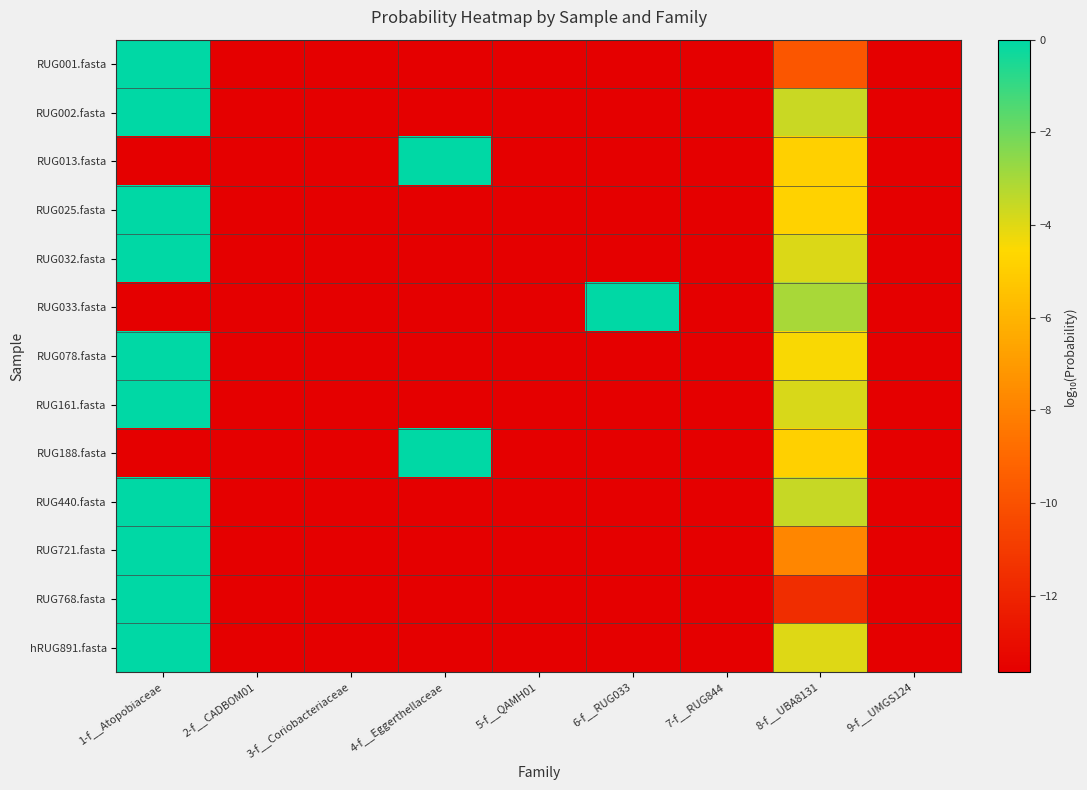

Reading left to right, extract all data points from this chart.

RUG001.fasta: 1-f__Atopobiaceae=-0.0	2-f__CADBOM01=-13.7	3-f__Coriobacteriaceae=-13.7	4-f__Eggerthellaceae=-13.7	5-f__QAMH01=-13.7	6-f__RUG033=-13.7	7-f__RUG844=-13.7	8-f__UBA8131=-9.8	9-f__UMGS124=-13.7
RUG002.fasta: 1-f__Atopobiaceae=-0.0	2-f__CADBOM01=-13.7	3-f__Coriobacteriaceae=-13.7	4-f__Eggerthellaceae=-13.7	5-f__QAMH01=-13.7	6-f__RUG033=-13.7	7-f__RUG844=-13.7	8-f__UBA8131=-3.6	9-f__UMGS124=-13.7
RUG013.fasta: 1-f__Atopobiaceae=-13.7	2-f__CADBOM01=-13.7	3-f__Coriobacteriaceae=-13.7	4-f__Eggerthellaceae=-0.0	5-f__QAMH01=-13.7	6-f__RUG033=-13.7	7-f__RUG844=-13.7	8-f__UBA8131=-4.9	9-f__UMGS124=-13.7
RUG025.fasta: 1-f__Atopobiaceae=-0.0	2-f__CADBOM01=-13.7	3-f__Coriobacteriaceae=-13.7	4-f__Eggerthellaceae=-13.7	5-f__QAMH01=-13.7	6-f__RUG033=-13.7	7-f__RUG844=-13.7	8-f__UBA8131=-4.8	9-f__UMGS124=-13.7
RUG032.fasta: 1-f__Atopobiaceae=-0.0	2-f__CADBOM01=-13.7	3-f__Coriobacteriaceae=-13.7	4-f__Eggerthellaceae=-13.7	5-f__QAMH01=-13.7	6-f__RUG033=-13.7	7-f__RUG844=-13.7	8-f__UBA8131=-3.9	9-f__UMGS124=-13.7
RUG033.fasta: 1-f__Atopobiaceae=-13.7	2-f__CADBOM01=-13.7	3-f__Coriobacteriaceae=-13.7	4-f__Eggerthellaceae=-13.7	5-f__QAMH01=-13.7	6-f__RUG033=-0.0	7-f__RUG844=-13.7	8-f__UBA8131=-3.0	9-f__UMGS124=-13.7
RUG078.fasta: 1-f__Atopobiaceae=-0.0	2-f__CADBOM01=-13.7	3-f__Coriobacteriaceae=-13.7	4-f__Eggerthellaceae=-13.7	5-f__QAMH01=-13.7	6-f__RUG033=-13.7	7-f__RUG844=-13.7	8-f__UBA8131=-4.5	9-f__UMGS124=-13.7
RUG161.fasta: 1-f__Atopobiaceae=-0.0	2-f__CADBOM01=-13.7	3-f__Coriobacteriaceae=-13.7	4-f__Eggerthellaceae=-13.7	5-f__QAMH01=-13.7	6-f__RUG033=-13.7	7-f__RUG844=-13.7	8-f__UBA8131=-3.9	9-f__UMGS124=-13.7
RUG188.fasta: 1-f__Atopobiaceae=-13.7	2-f__CADBOM01=-13.7	3-f__Coriobacteriaceae=-13.7	4-f__Eggerthellaceae=-0.0	5-f__QAMH01=-13.7	6-f__RUG033=-13.7	7-f__RUG844=-13.7	8-f__UBA8131=-4.9	9-f__UMGS124=-13.7
RUG440.fasta: 1-f__Atopobiaceae=-0.0	2-f__CADBOM01=-13.7	3-f__Coriobacteriaceae=-13.7	4-f__Eggerthellaceae=-13.7	5-f__QAMH01=-13.7	6-f__RUG033=-13.7	7-f__RUG844=-13.7	8-f__UBA8131=-3.6	9-f__UMGS124=-13.7
RUG721.fasta: 1-f__Atopobiaceae=-0.0	2-f__CADBOM01=-13.7	3-f__Coriobacteriaceae=-13.7	4-f__Eggerthellaceae=-13.7	5-f__QAMH01=-13.7	6-f__RUG033=-13.7	7-f__RUG844=-13.7	8-f__UBA8131=-7.8	9-f__UMGS124=-13.7
RUG768.fasta: 1-f__Atopobiaceae=-0.0	2-f__CADBOM01=-13.7	3-f__Coriobacteriaceae=-13.7	4-f__Eggerthellaceae=-13.7	5-f__QAMH01=-13.7	6-f__RUG033=-13.7	7-f__RUG844=-13.7	8-f__UBA8131=-11.6	9-f__UMGS124=-13.7
hRUG891.fasta: 1-f__Atopobiaceae=-0.0	2-f__CADBOM01=-13.7	3-f__Coriobacteriaceae=-13.7	4-f__Eggerthellaceae=-13.7	5-f__QAMH01=-13.7	6-f__RUG033=-13.7	7-f__RUG844=-13.7	8-f__UBA8131=-4.0	9-f__UMGS124=-13.7